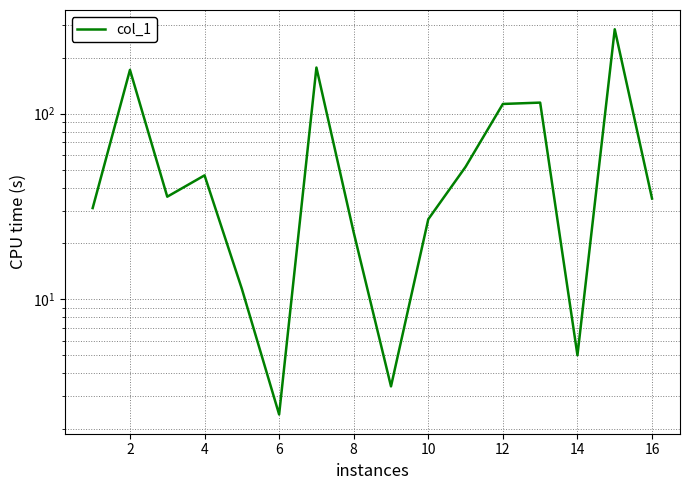

At which label is the value closest to 143?

12